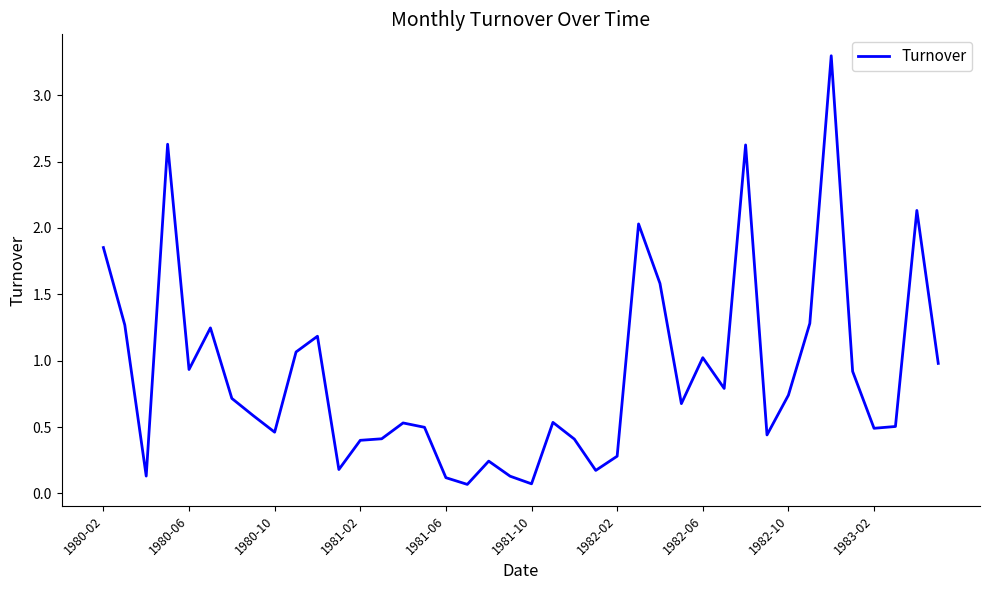

What is the greatest value displayed?

3.3